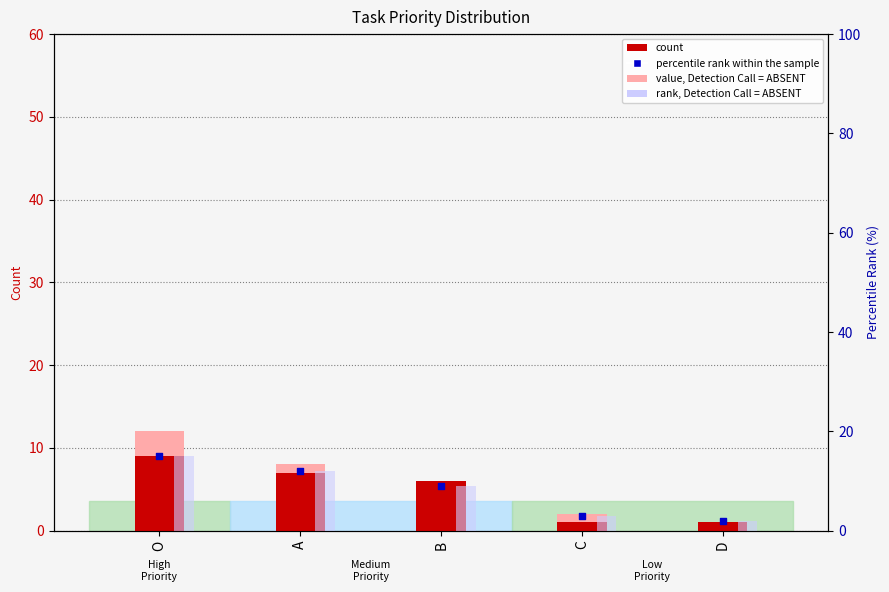

At how many categories does at least one series exceed 13?

1